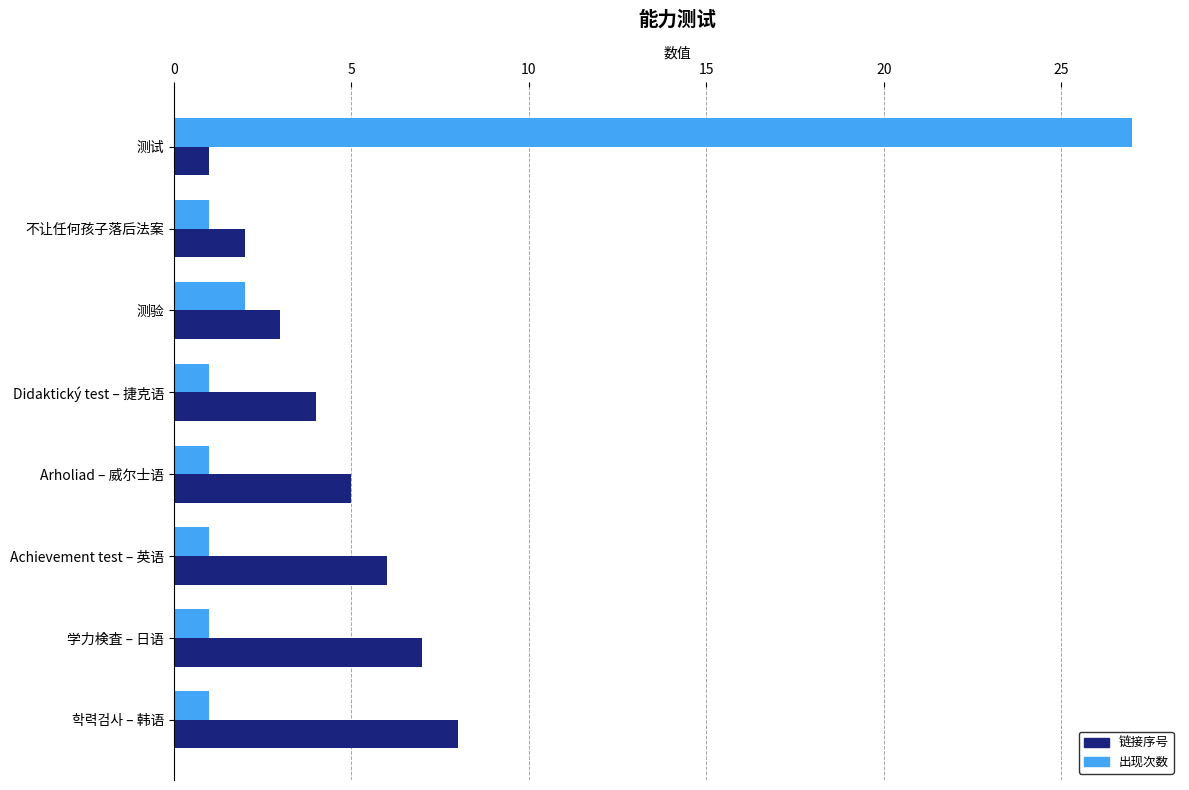

Rank the series by their maximum value, from lowest to highest.

链接序号, 出现次数